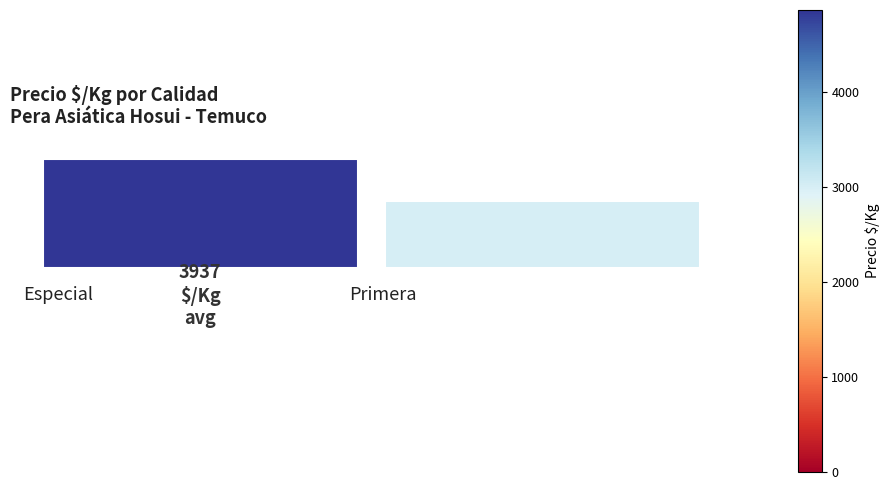

Is it true that −2 is 47% of the pie?

False